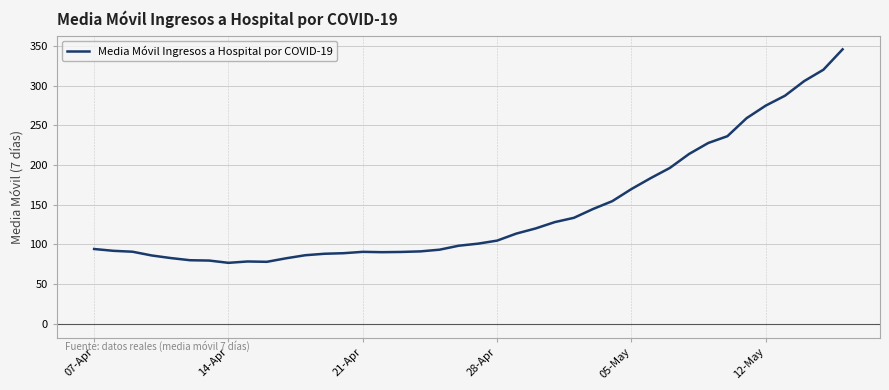

What is the greatest value displayed?

345.9